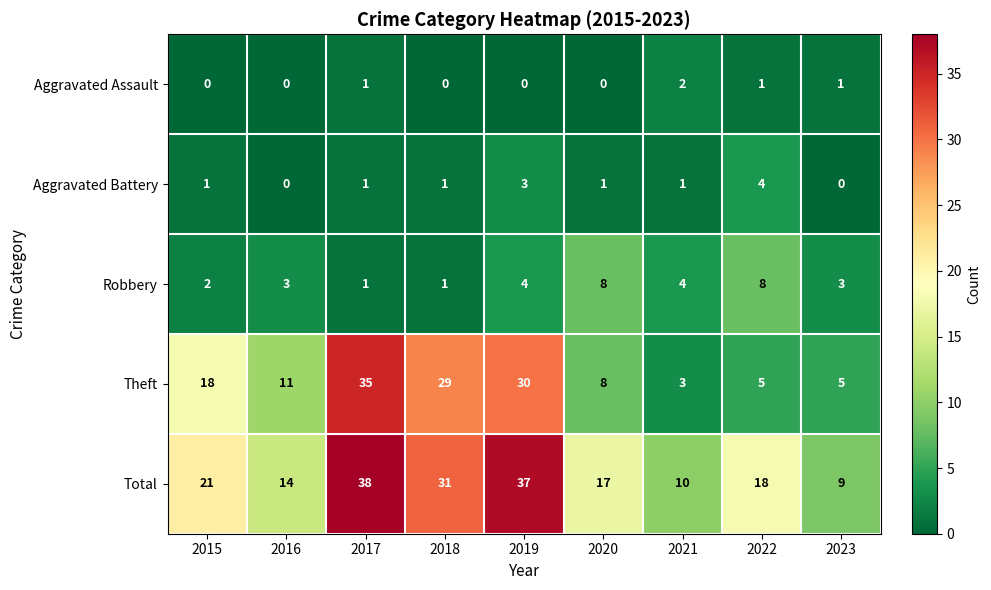

Which label corresponds to the largest value in the chart?

2017